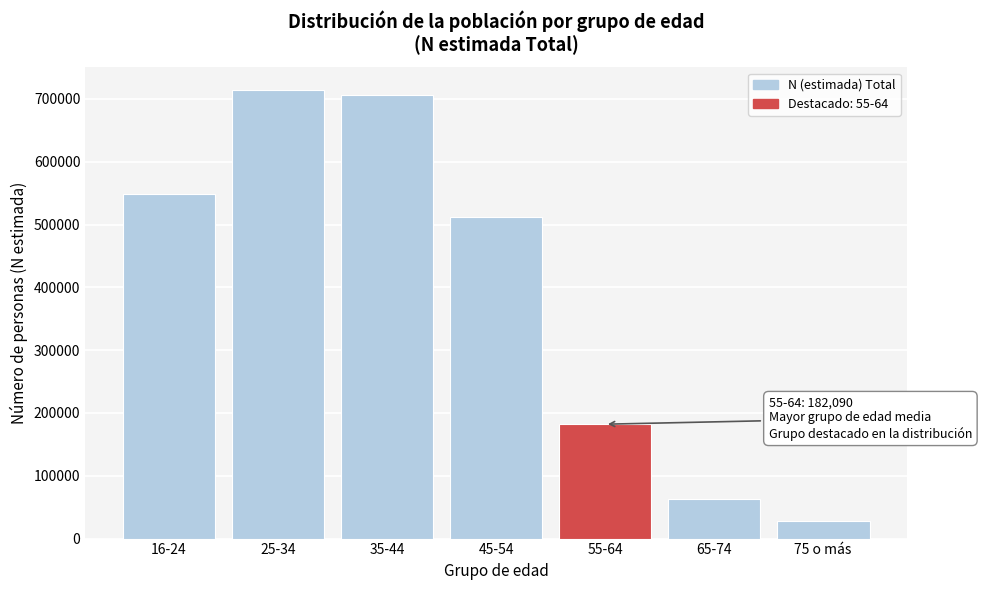

Reading right to left, list all the values displayed in this chart.

28486	63795	182090	511758	705554	714516	549210